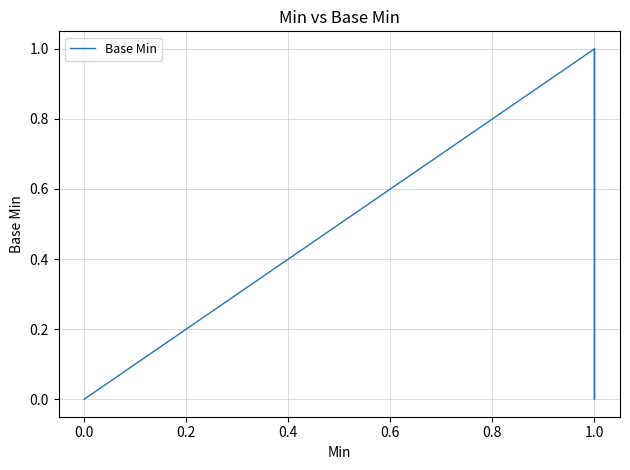

What is the change in value from 0.0 to 1.0?

+1